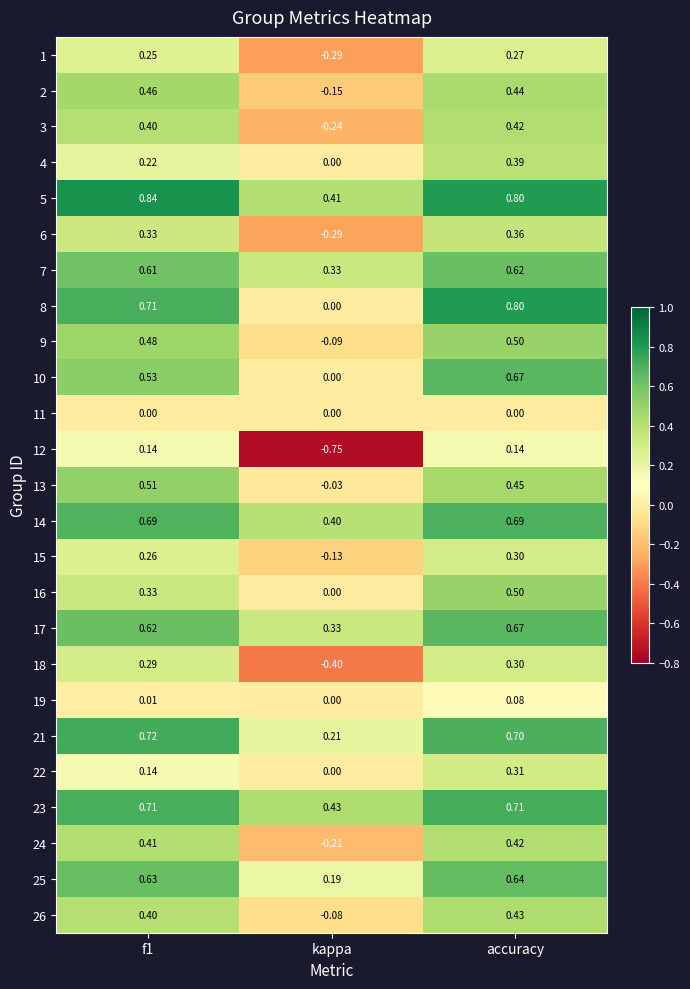

How many series are shown in this chart?

25